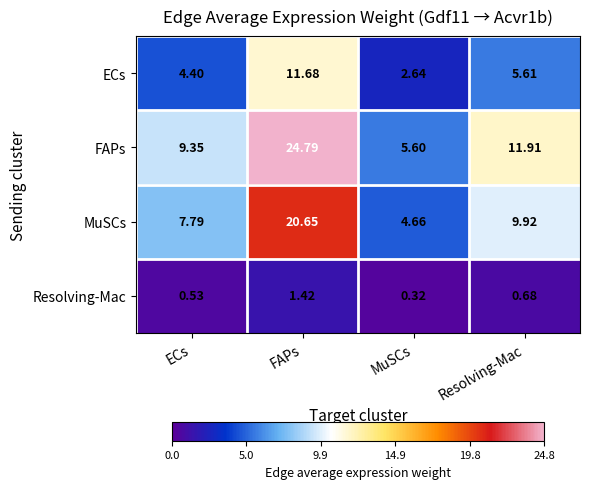

At which label is Resolving-Mac closest to 0?

MuSCs